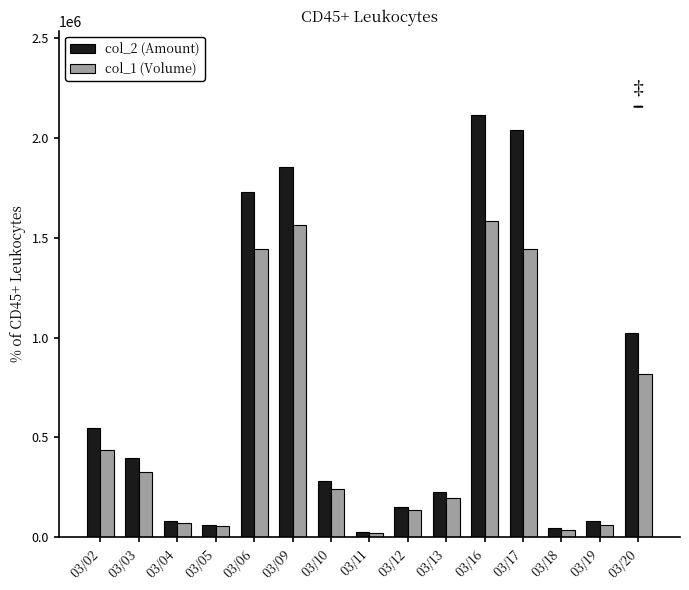

What is the value of the col_2 (Amount) bar at the 5th from the left?

1727940